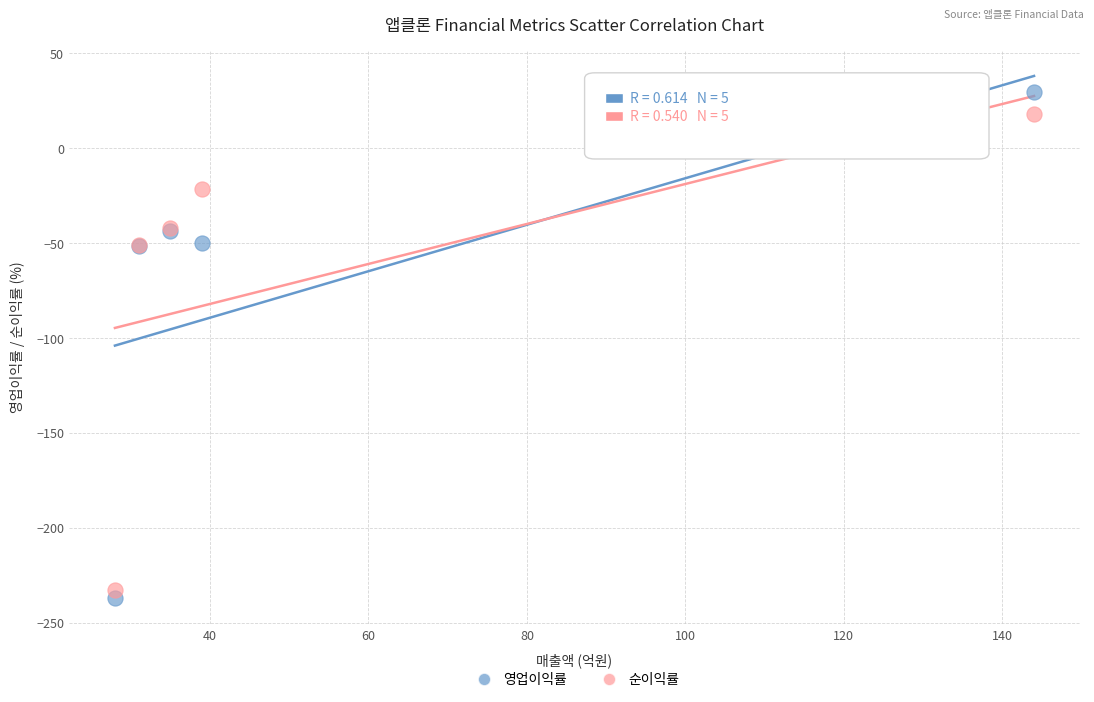

Which series reaches the minimum Y coordinate?

영업이익률